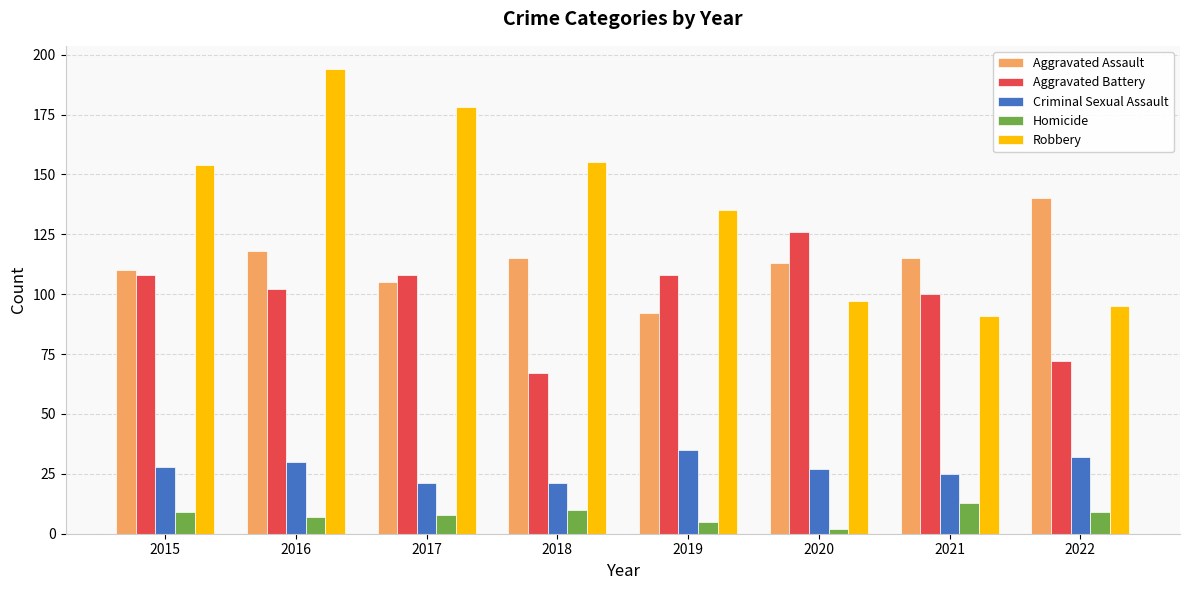

True or false: Aggravated Battery has a value of 151 at 2017.

False